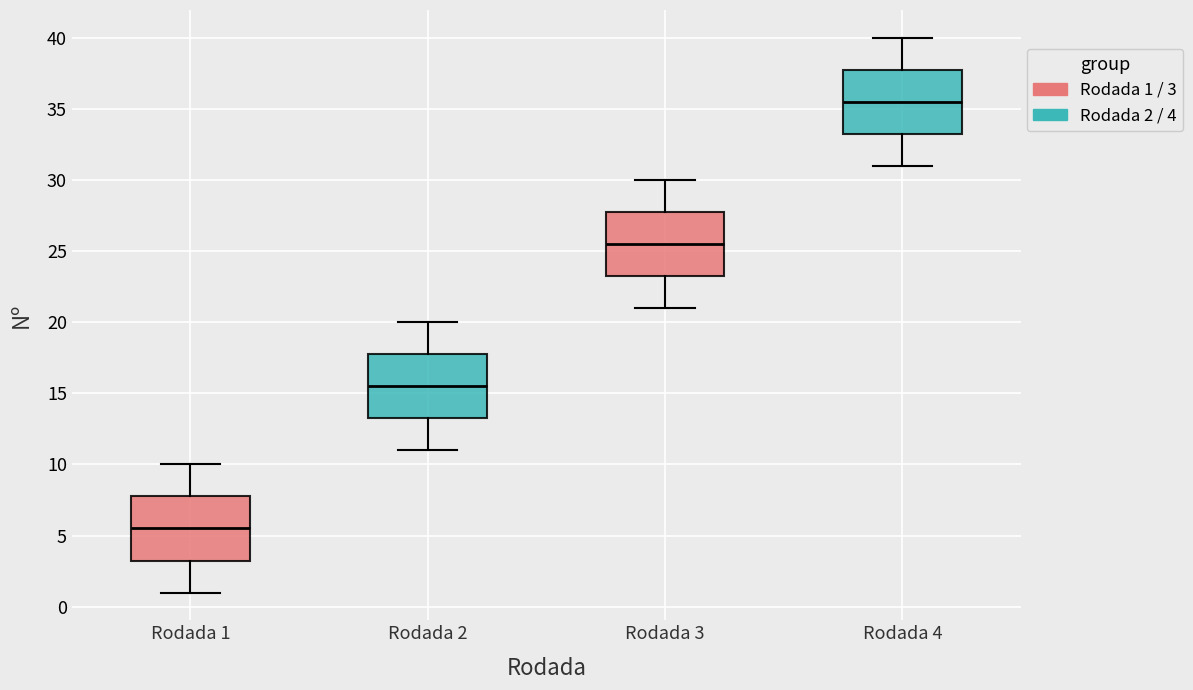

Which box has the lowest median line?

Rodada 1